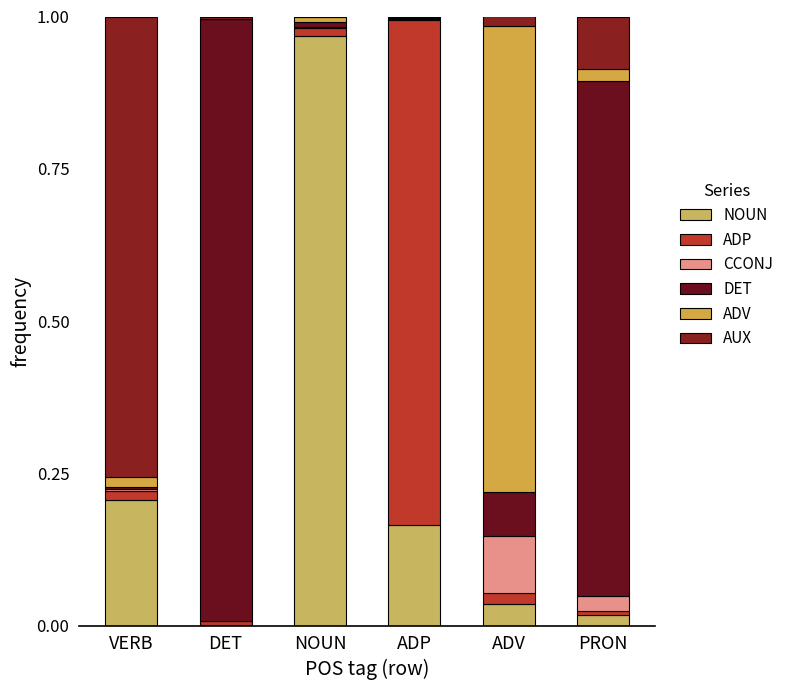

What is the difference between the maximum and minimum values in the AUX series?

0.8